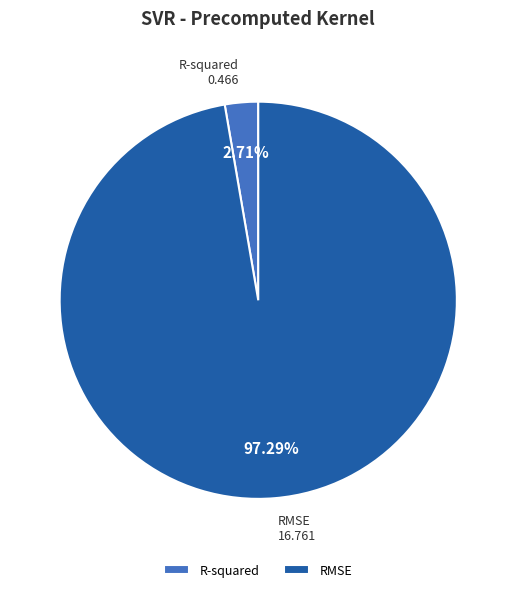

Rank the categories by value from lowest to highest.

R-squared, RMSE